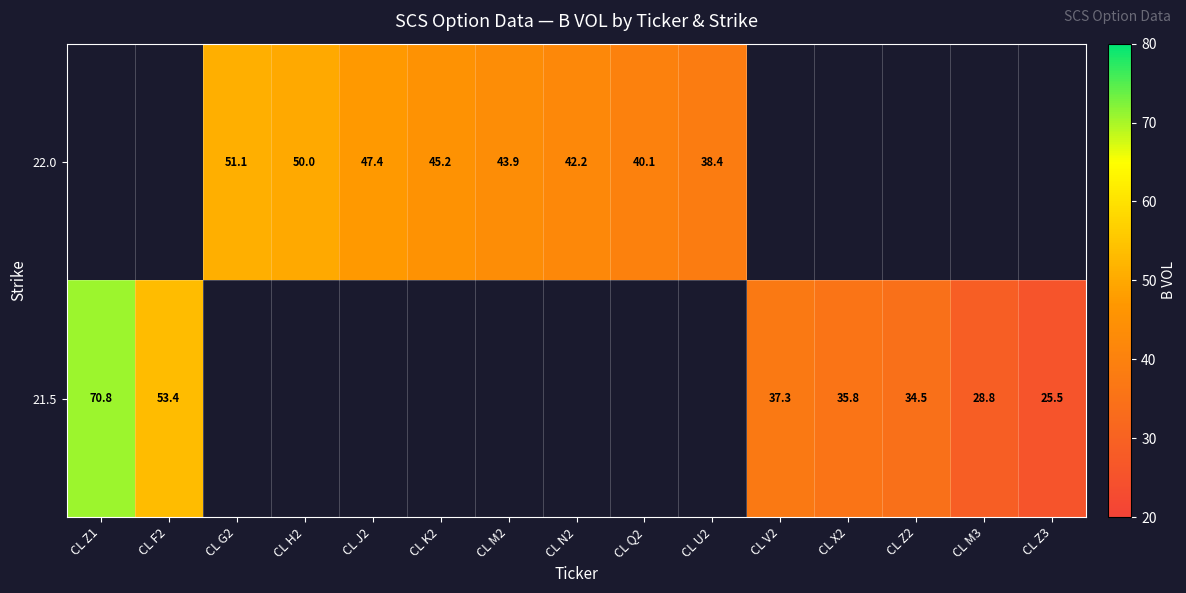

Which label corresponds to the smallest value in the chart?

CL Z3